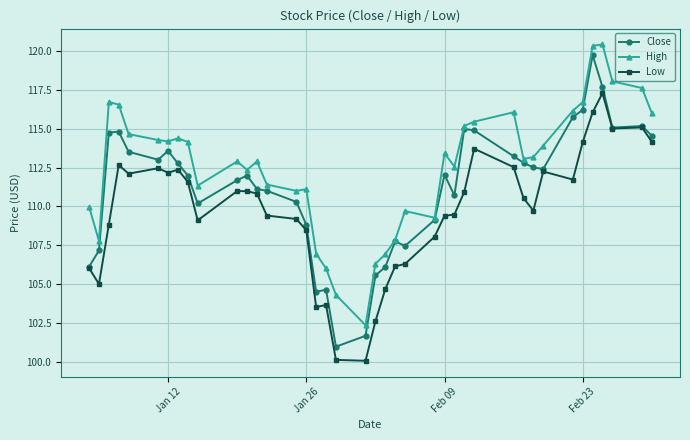

True or false: High and Low cross at least once.

False